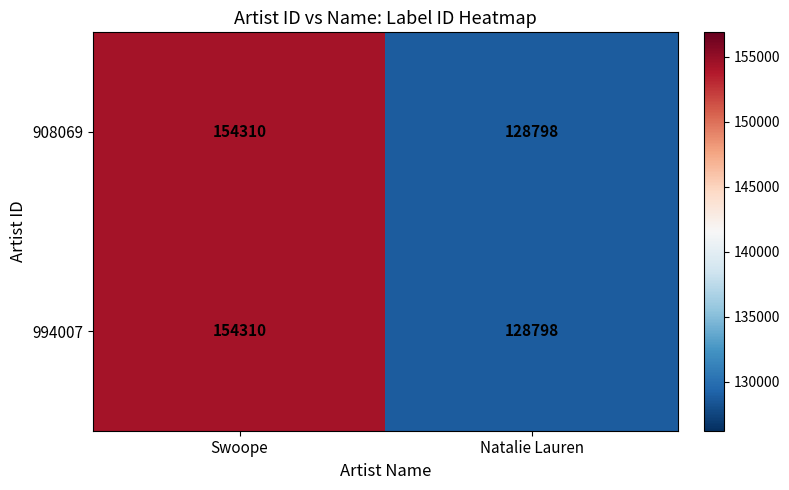

Rank the series by their maximum value, from highest to lowest.

908069, 994007